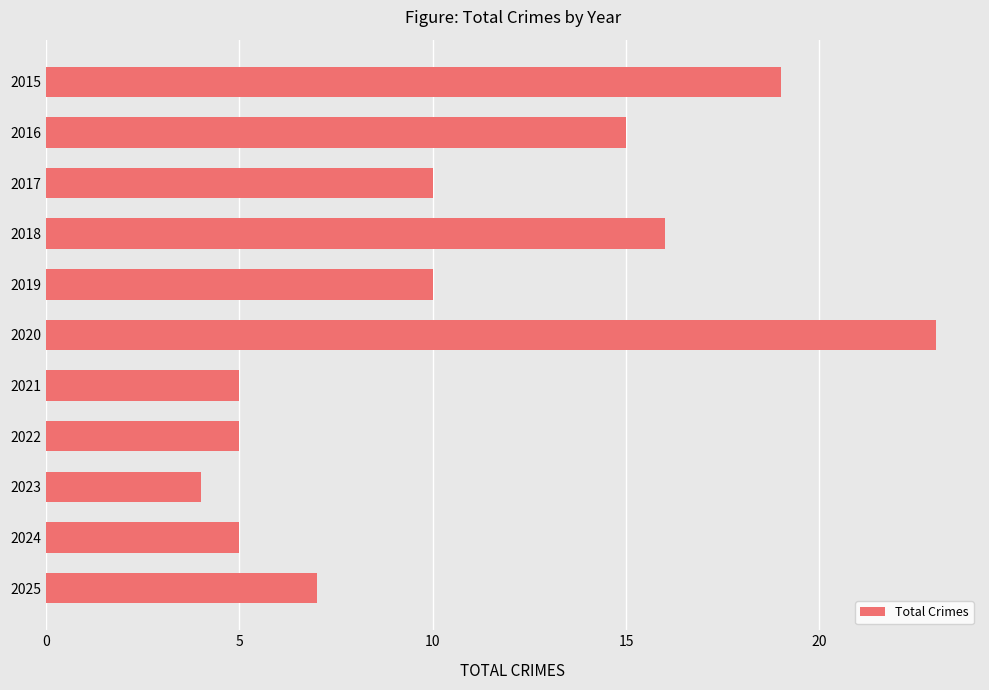

The chart shows a value of 10 at 2019. True or false?

True